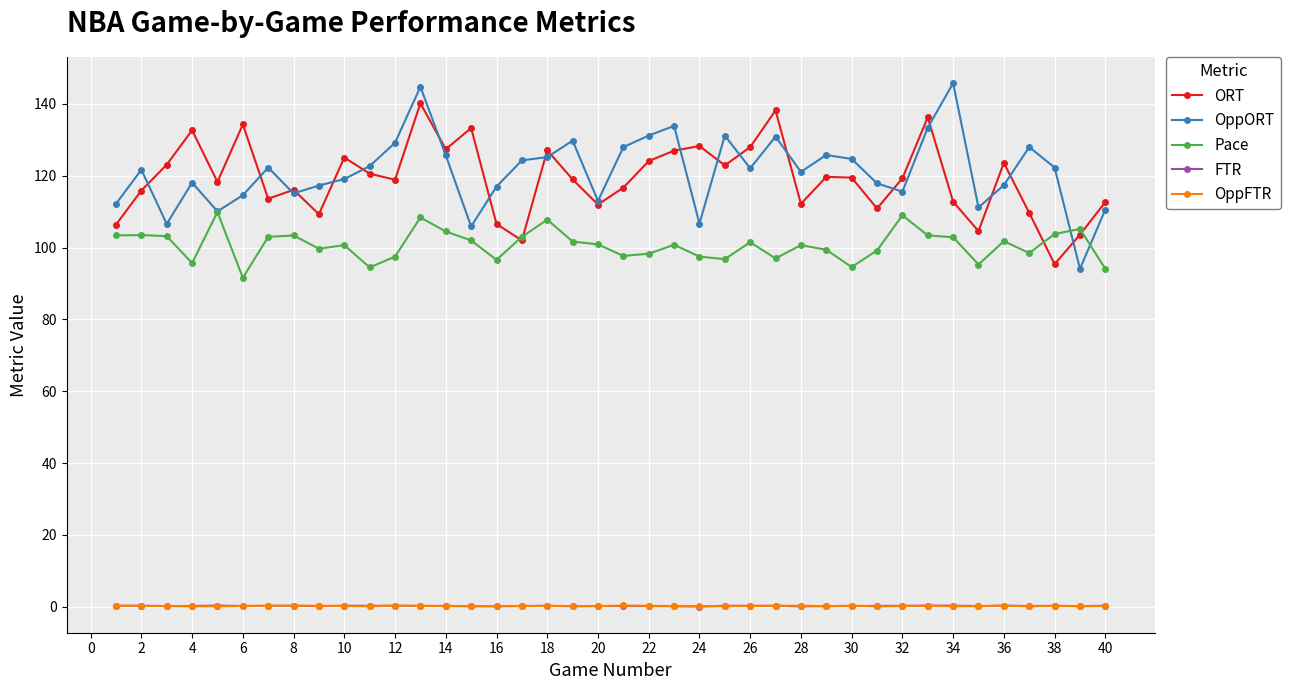

True or false: FTR and OppORT intersect in this chart.

False